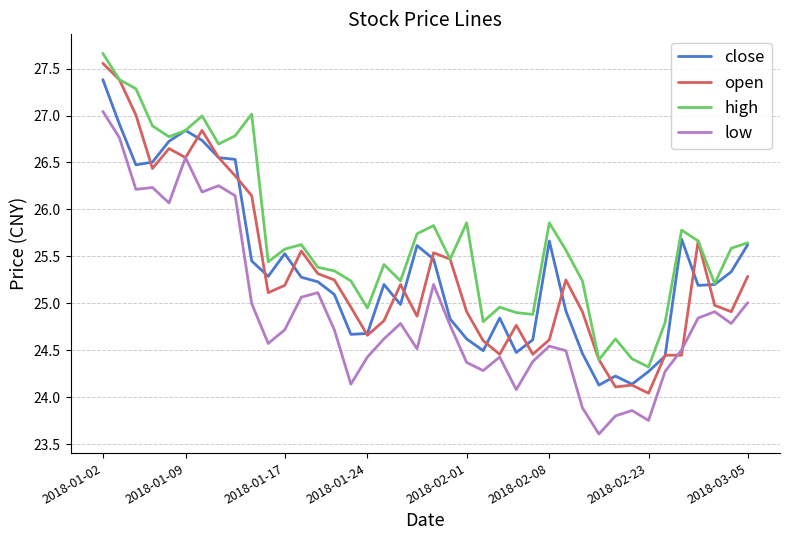

True or false: high and low intersect in this chart.

False